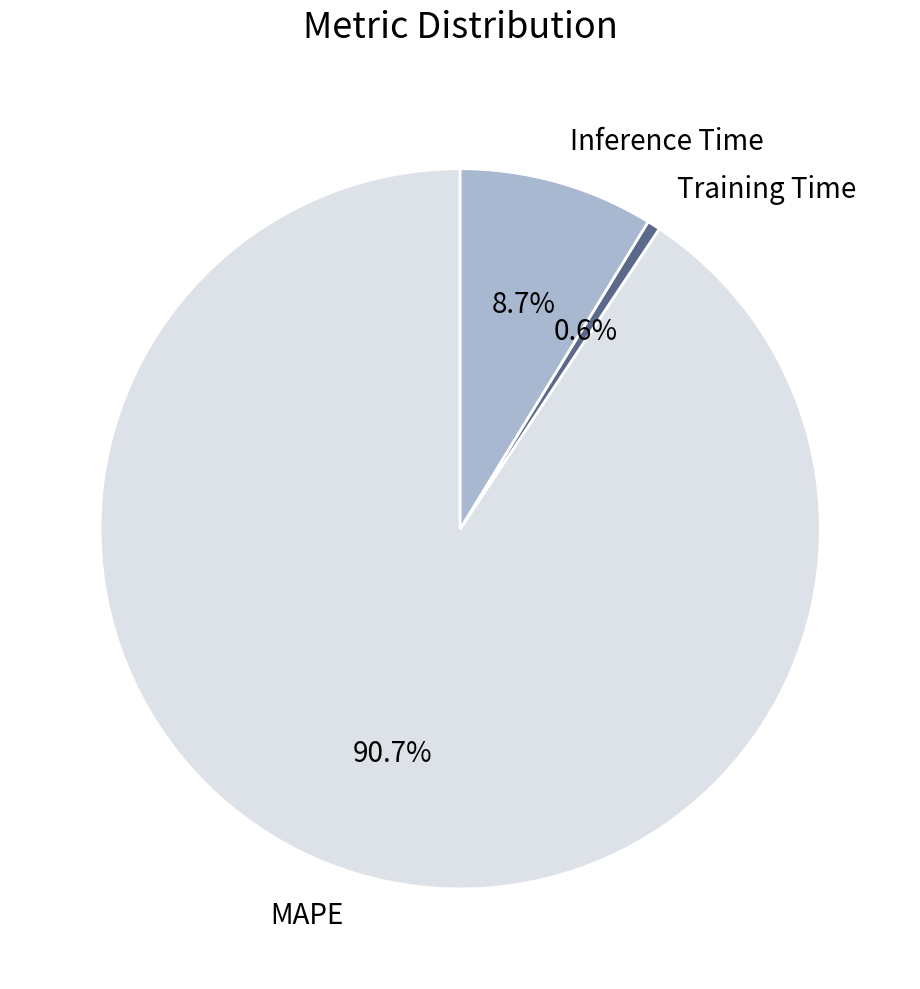

To the nearest percent, what is the difference between the MAPE and Training Time slice percentages?

90%